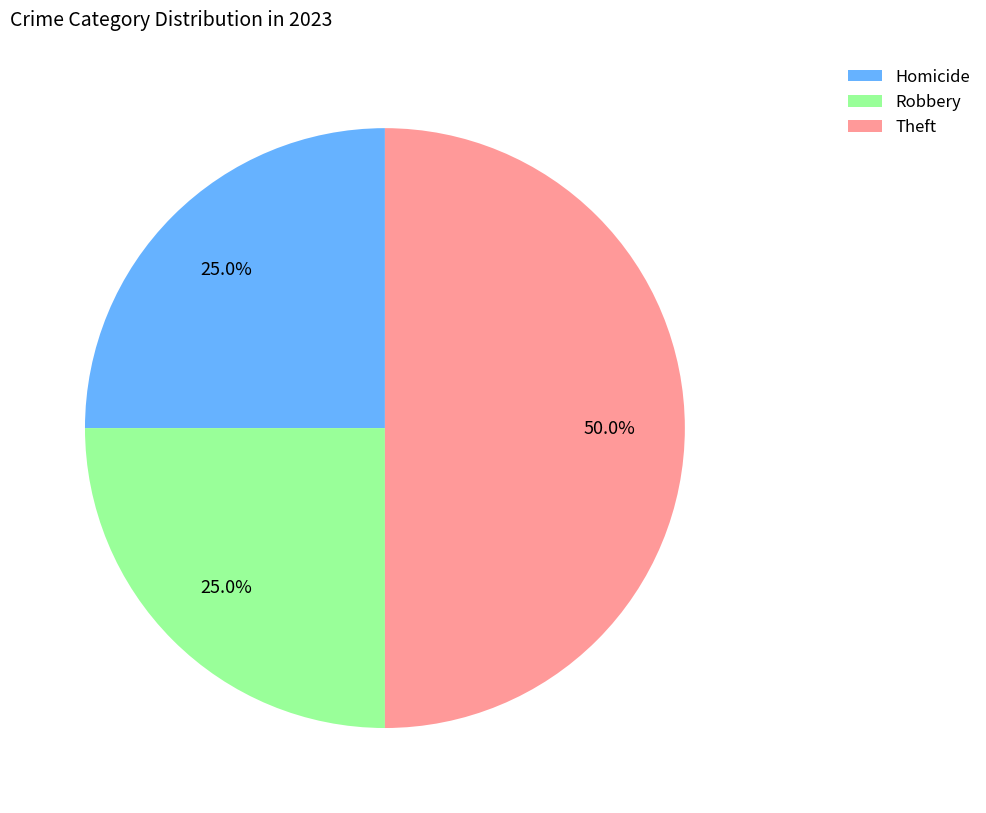

Between Theft and Robbery, which is larger?

Theft